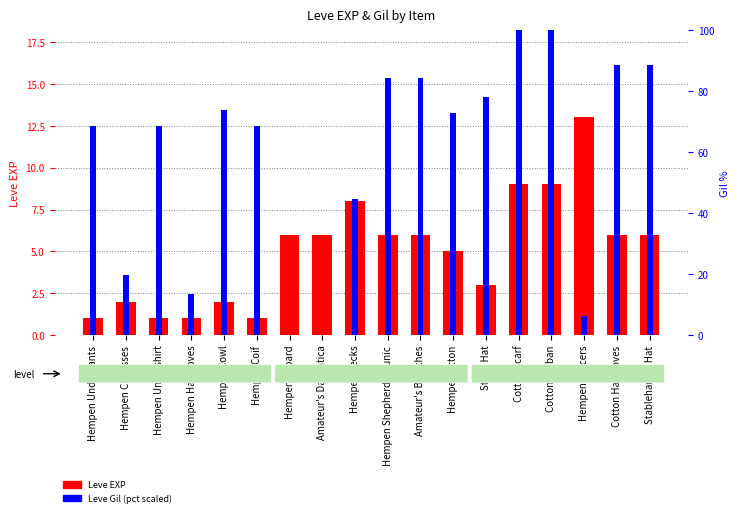

The value of Leve EXP at Cotton Turban is 9.0. True or false?

True